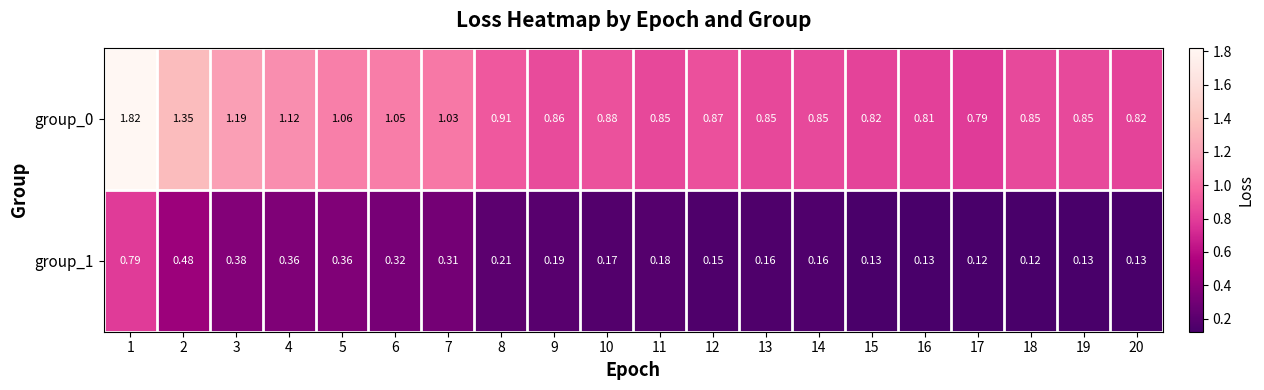

Is the value of group_0 at 4 greater than the value of group_1 at 3?

Yes